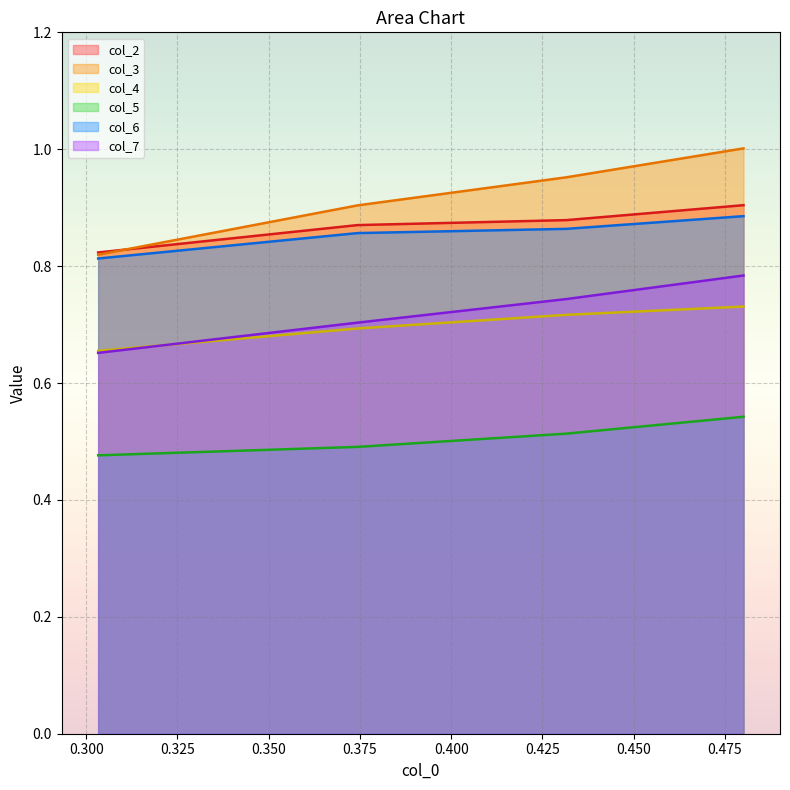

True or false: col_5 and col_3 intersect in this chart.

False